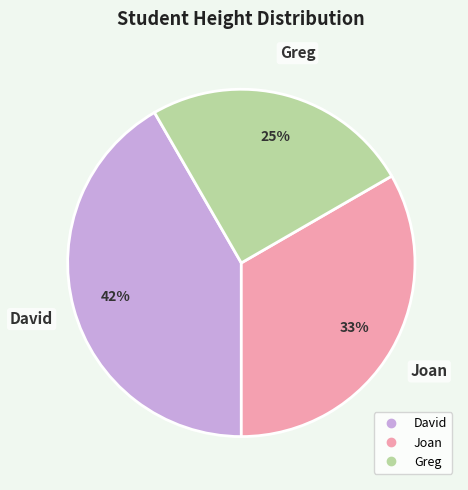

Combined, do Greg and Joan account for over 50%?

Yes